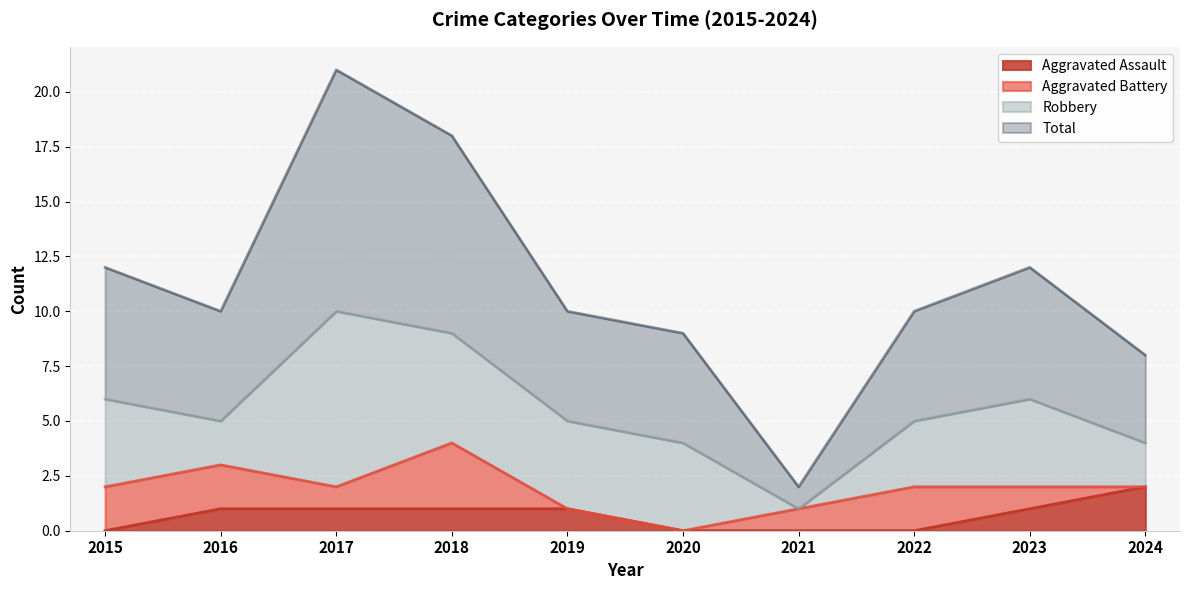

What is the spread (max minus min) of values at 2021?

2